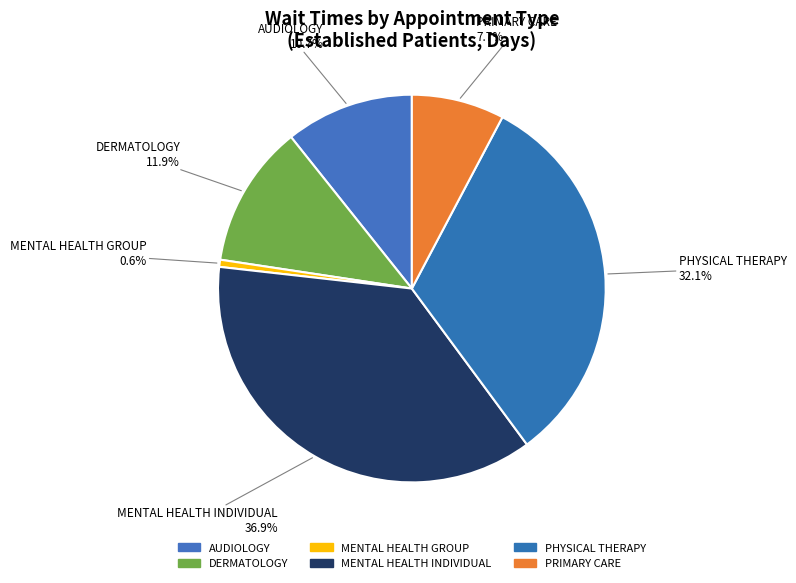

How many segments does this pie chart have?

6